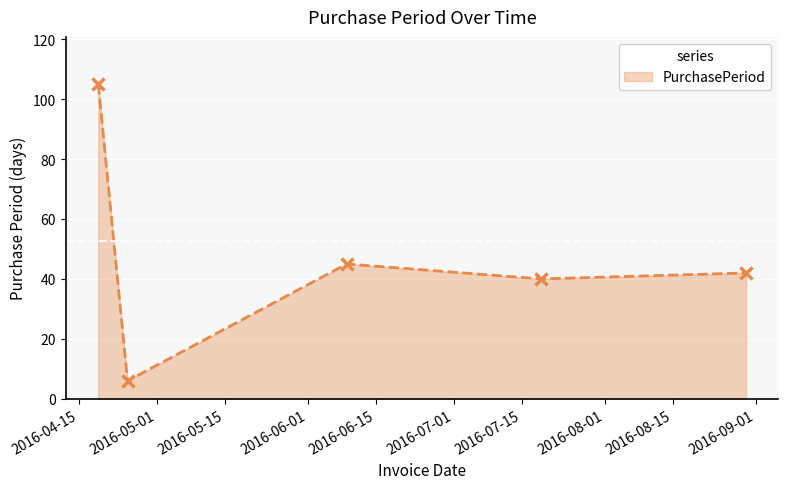

What is the difference between the maximum and minimum values?

99